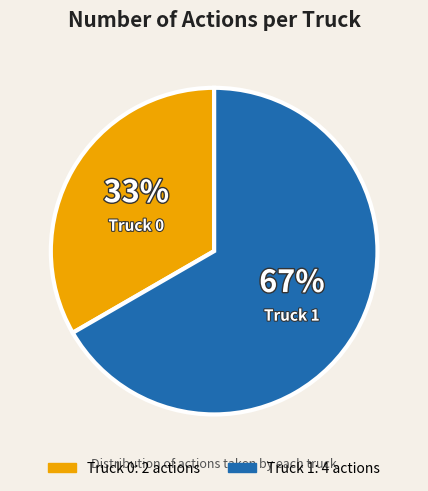

To the nearest percent, what portion does Truck 0 represent?

33%